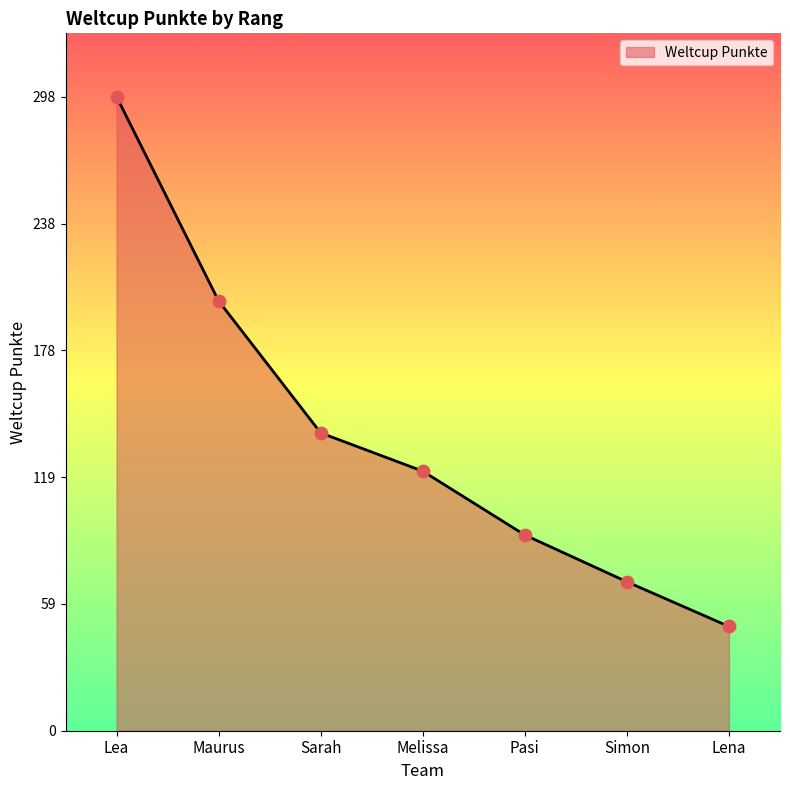

What is the change in value from Maurus to Melissa?

-80